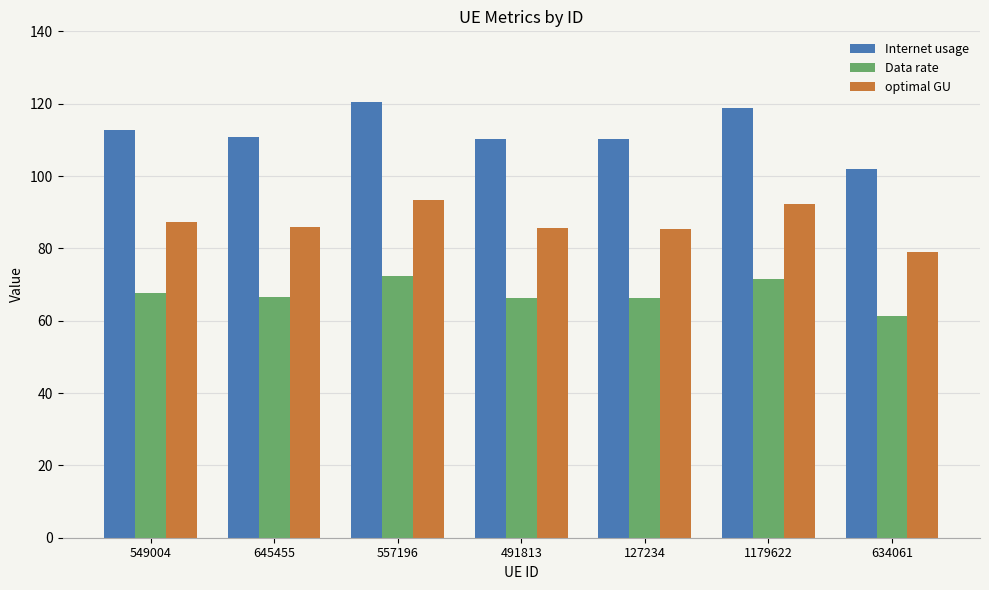

What is the sum of the Data rate values at 549004 and 557196?

140.2